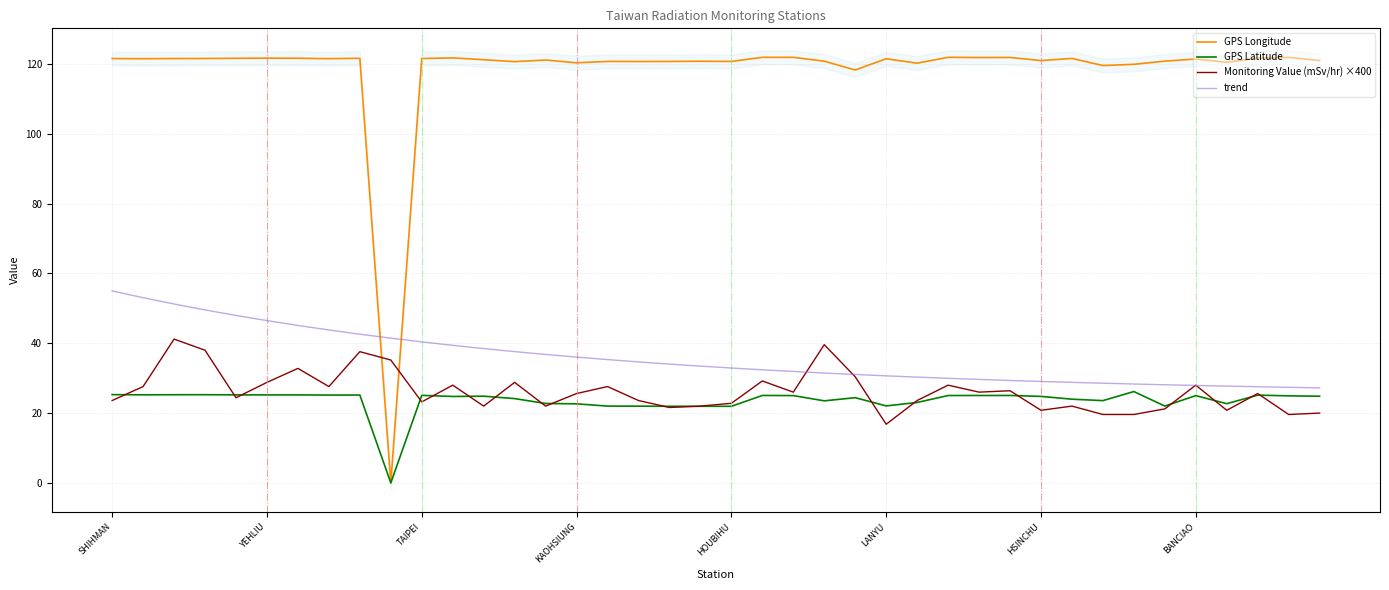

At which label is GPS Latitude closest to 13?

HOUBIHU